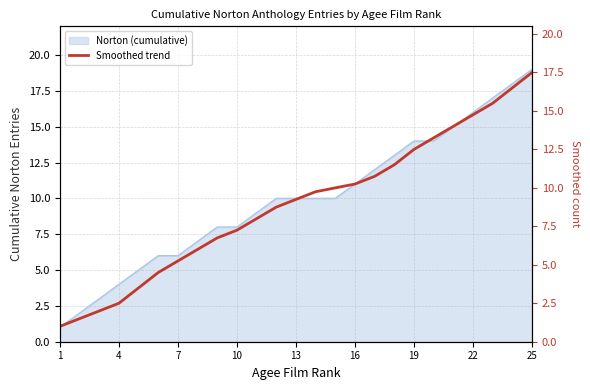

At which label does Norton (cumulative) reach its peak?

25